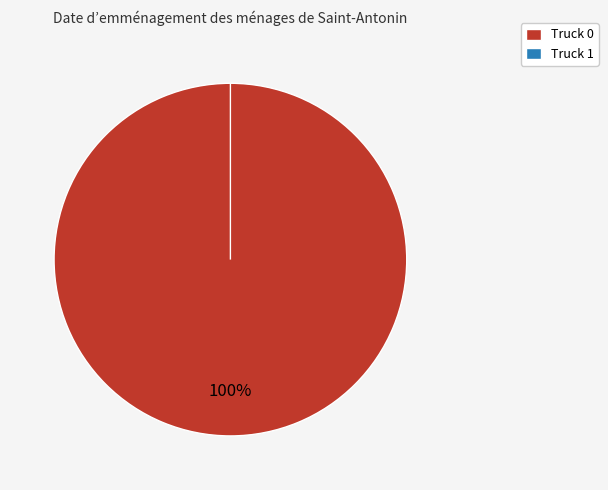

What percentage is the Truck 0 slice, to the nearest percent?

100%